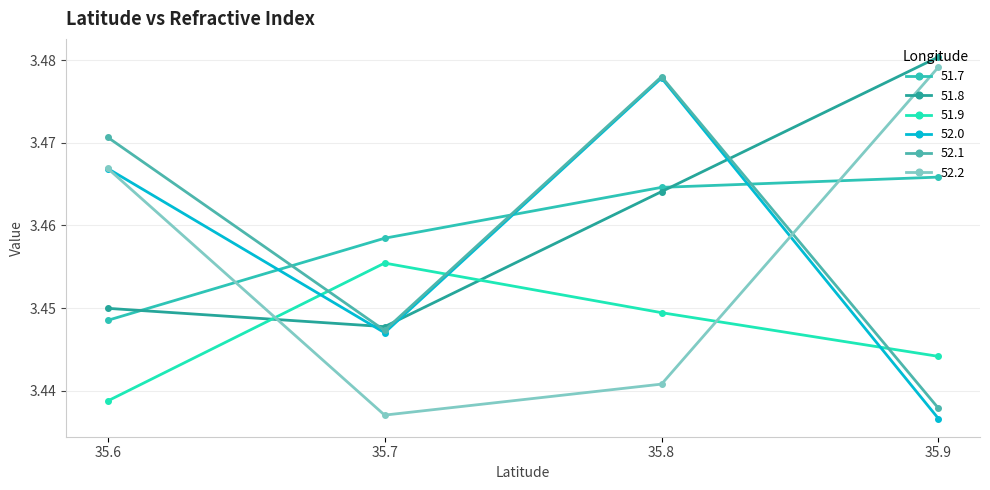

Reading left to right, what are all the values shown in this chart?

51.7: 35.6=3.4	35.7=3.5	35.8=3.5	35.9=3.5
51.8: 35.6=3.4	35.7=3.4	35.8=3.5	35.9=3.5
51.9: 35.6=3.4	35.7=3.5	35.8=3.4	35.9=3.4
52.0: 35.6=3.5	35.7=3.4	35.8=3.5	35.9=3.4
52.1: 35.6=3.5	35.7=3.4	35.8=3.5	35.9=3.4
52.2: 35.6=3.5	35.7=3.4	35.8=3.4	35.9=3.5